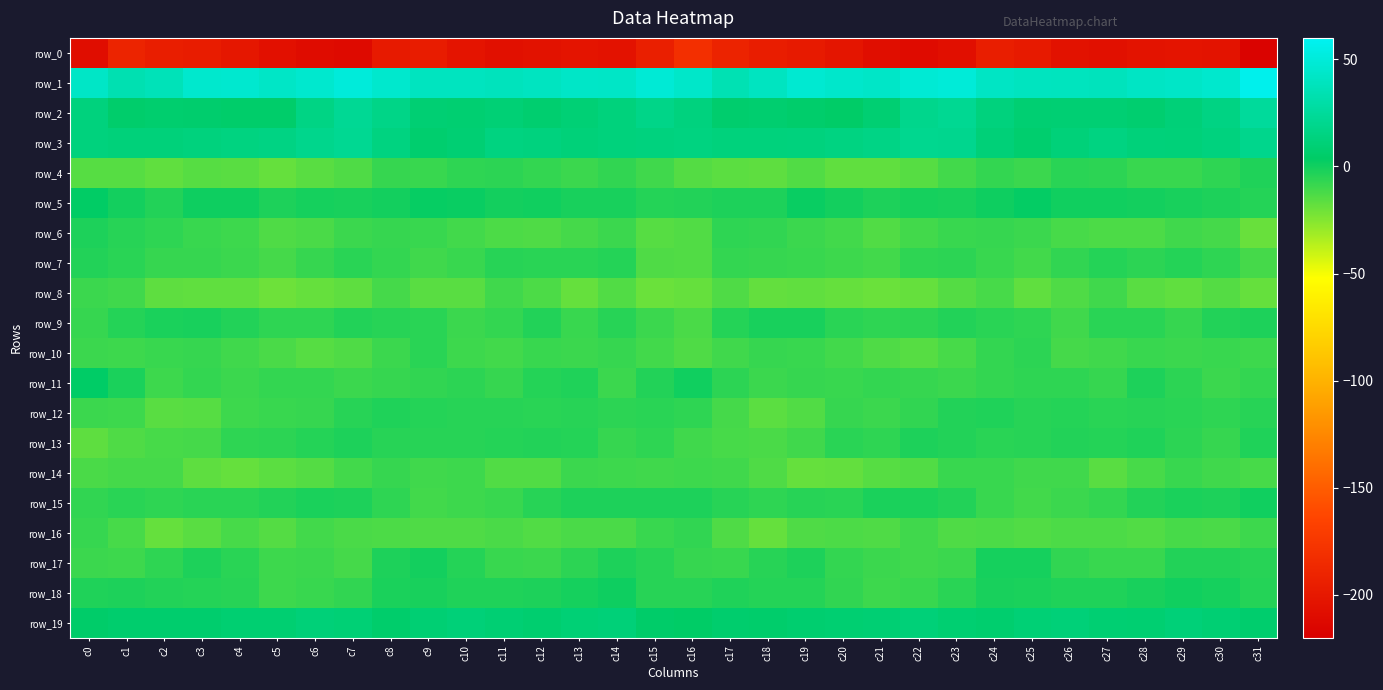

What is the average value of the row_17 series?

-6.3